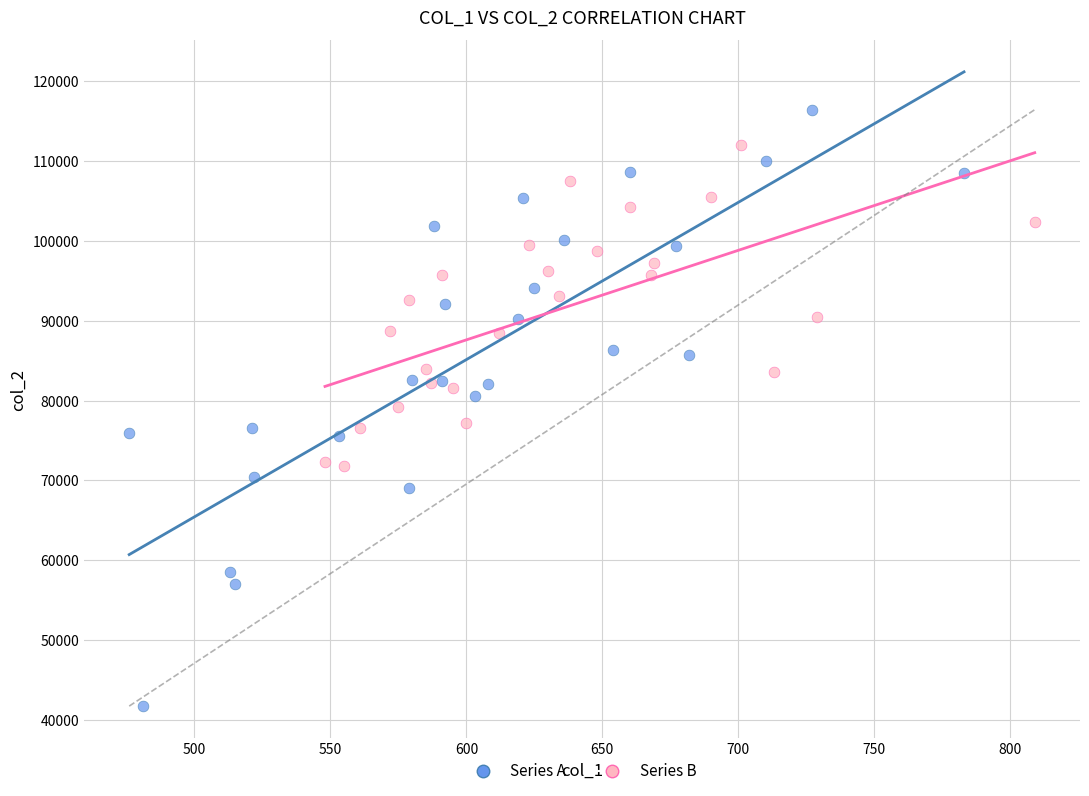

What are all the series names shown in the legend?

Series A, Series B